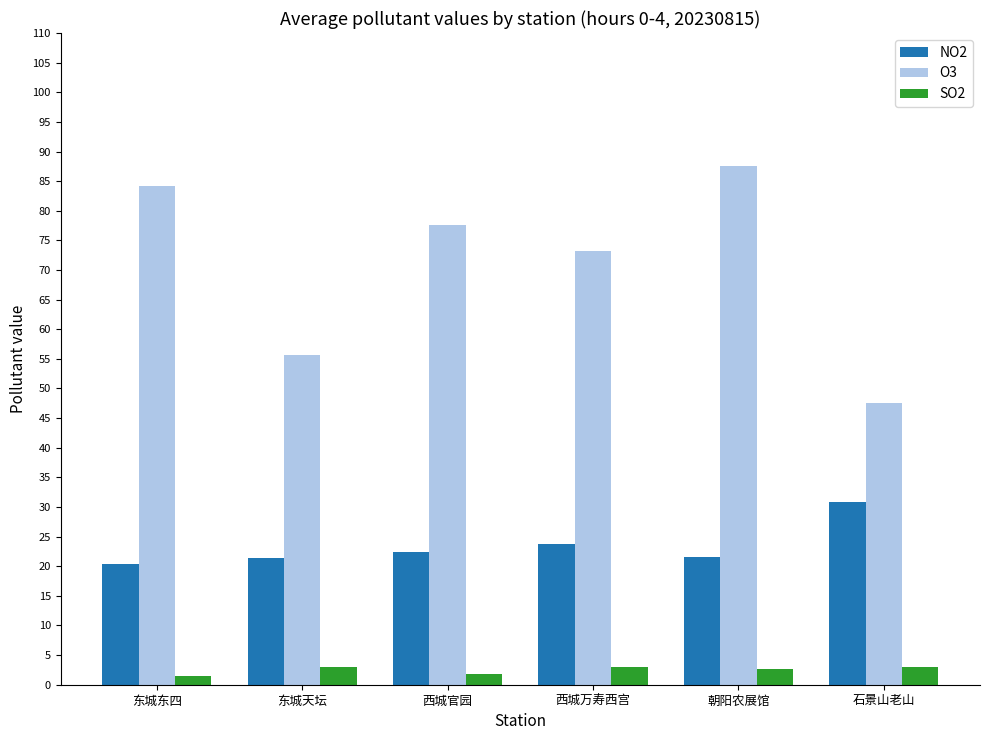

What is the total value across all series at 东城天坛?

80.0